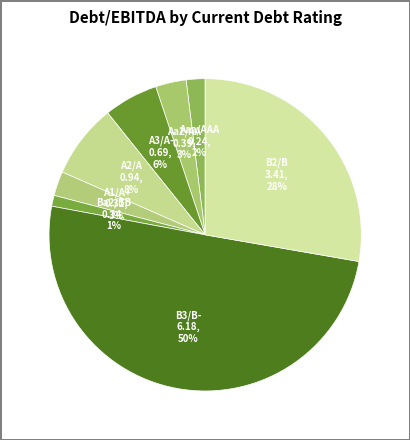

To the nearest percent, what is the difference between the largest and smallest slice percentages?

49%